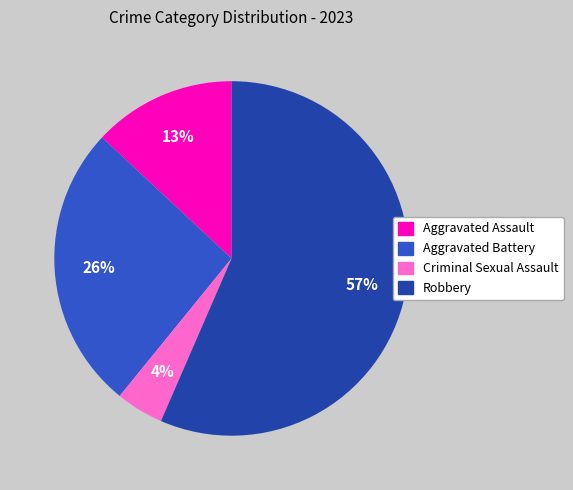

To the nearest percent, what is the combined percentage of Robbery and Criminal Sexual Assault?

61%